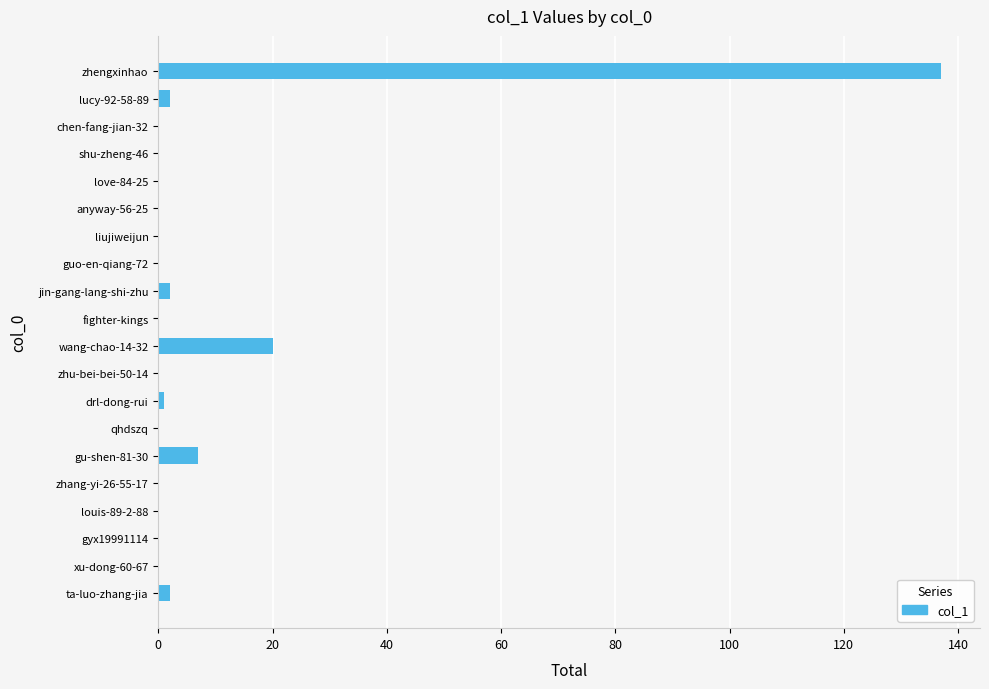

How many series are shown in this chart?

1